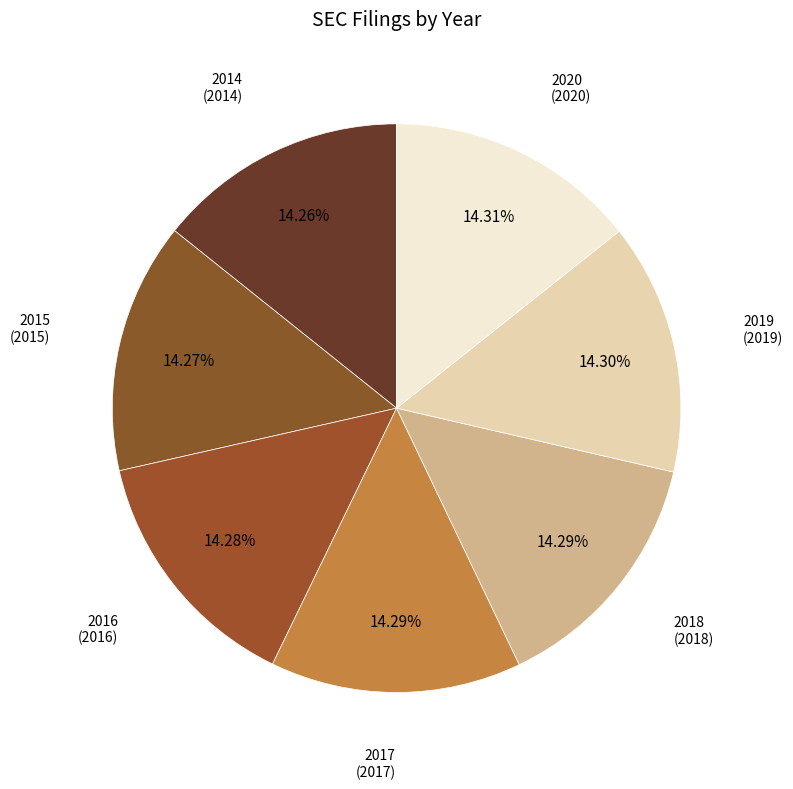

To the nearest percent, what is the average slice percentage?

14%